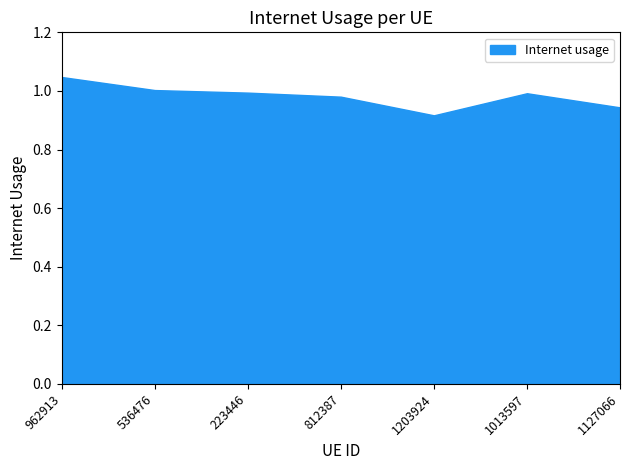

Reading left to right, transcribe all the data shown in this chart.

1.0	1.0	1.0	1.0	0.9	1.0	0.9